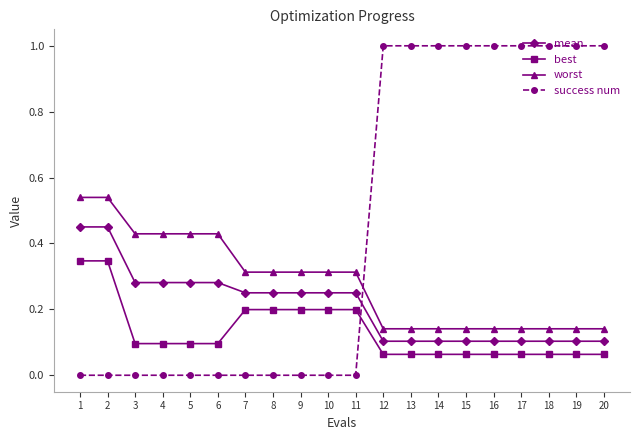

What are all the series names shown in the legend?

mean, best, worst, success num